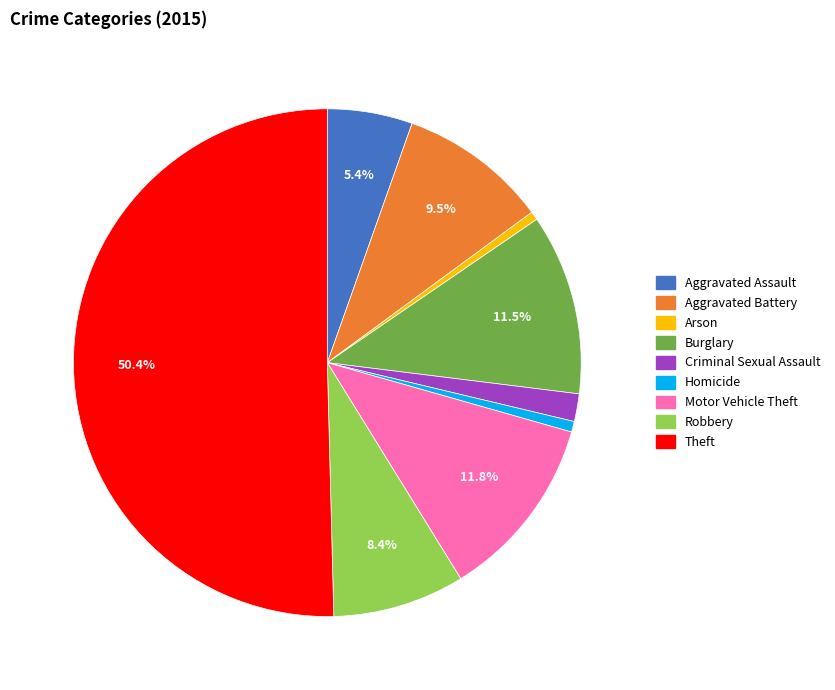

How many segments does this pie chart have?

9